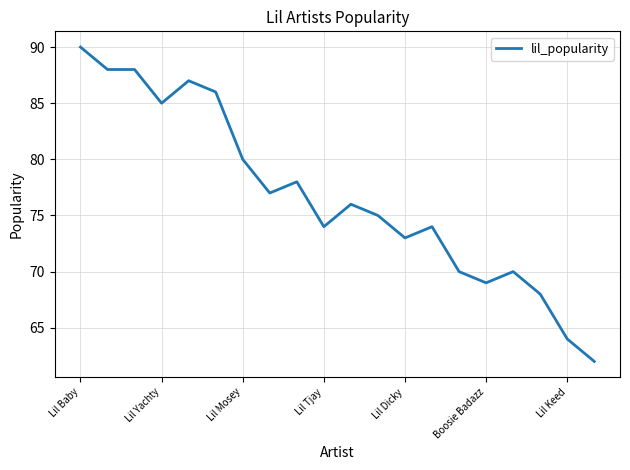

What is the maximum value shown in the chart?

90